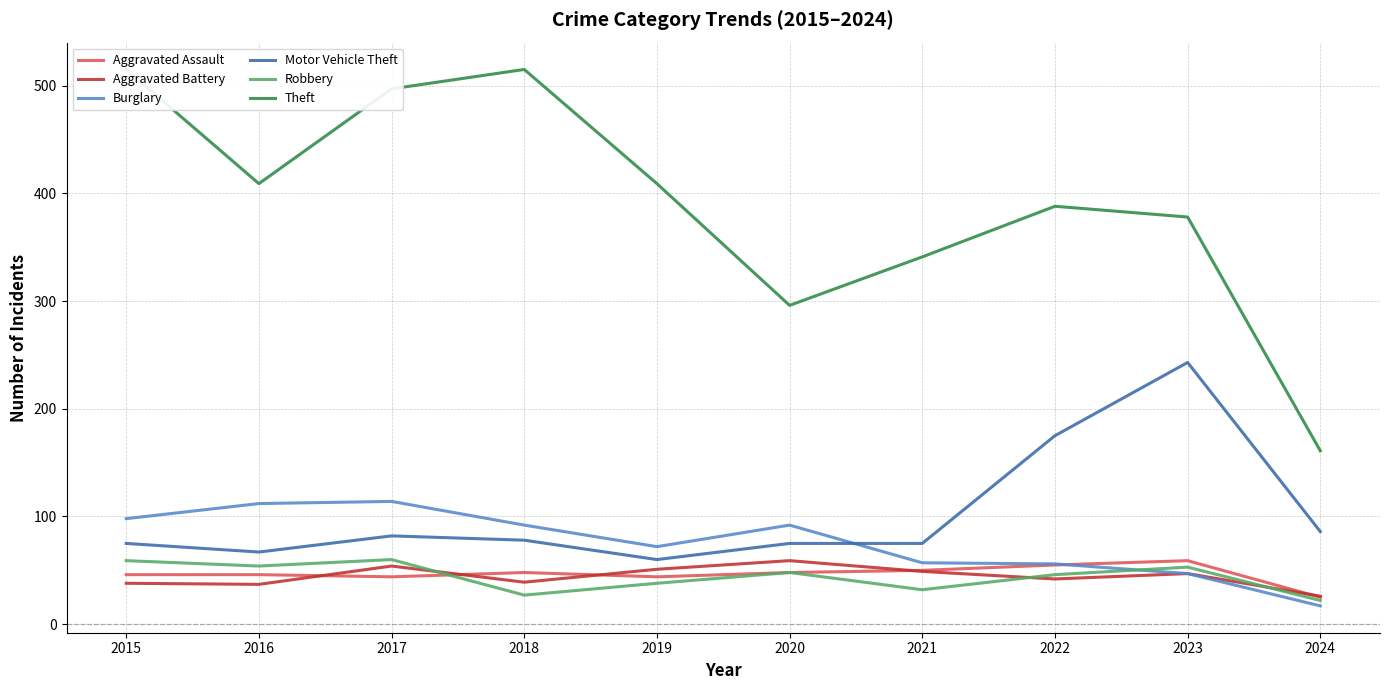

Where is Theft nearest to the value 338?

2021